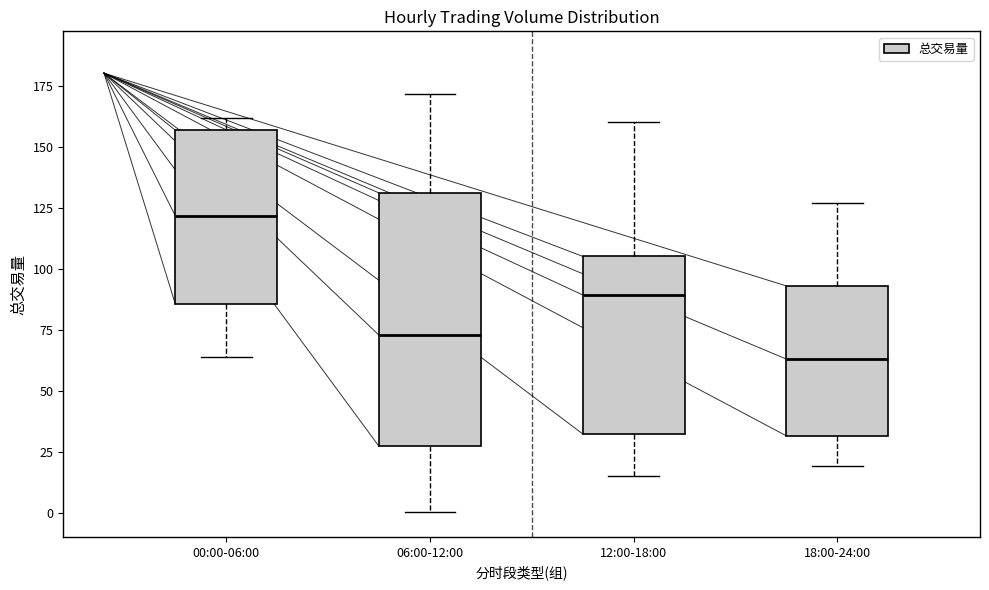

Reading left to right, read every box against the y-axis: the position of its median line, the range the box covers, and the ends of its whiskers. The values are not printed on the chart, so give them approximately, as read against the axis.

00:00-06:00: median 120, box 85 to 155, whiskers 65 to 160
06:00-12:00: median 75, box 25 to 130, whiskers 0 to 170
12:00-18:00: median 90, box 30 to 105, whiskers 15 to 160
18:00-24:00: median 65, box 30 to 95, whiskers 20 to 125